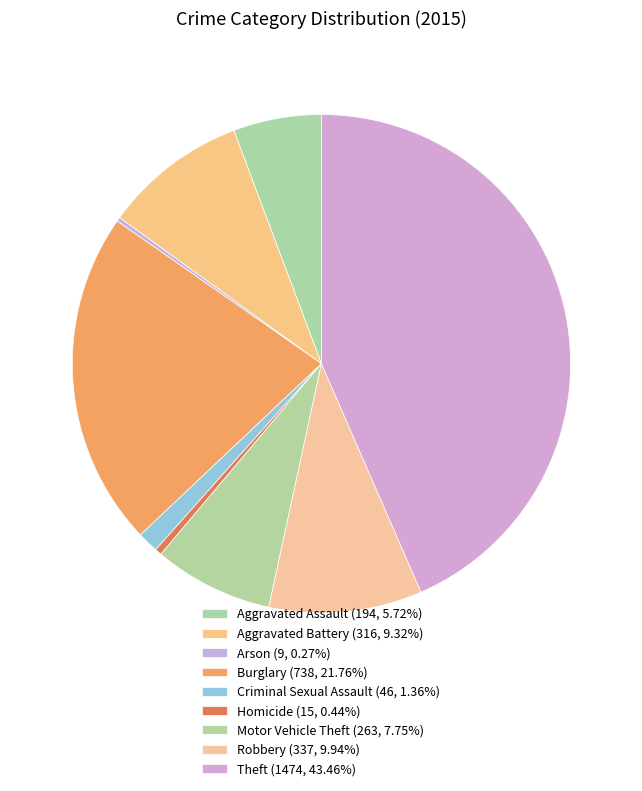

True or false: Burglary accounts for 11% of the total.

False